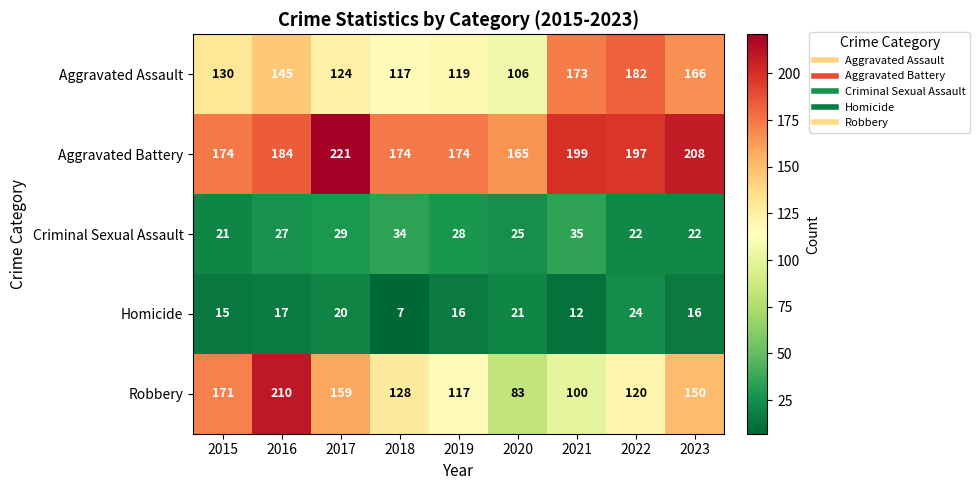

Where is Robbery nearest to the value 146?

2023